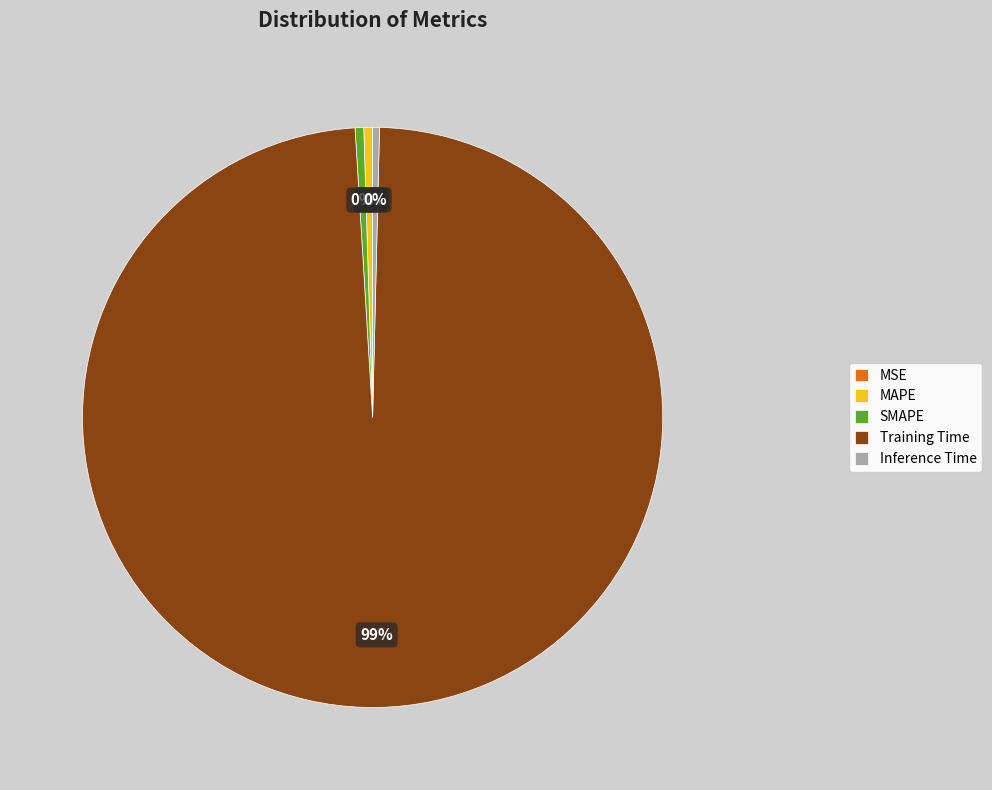

Is the sum of MAPE and Training Time greater than half?

Yes